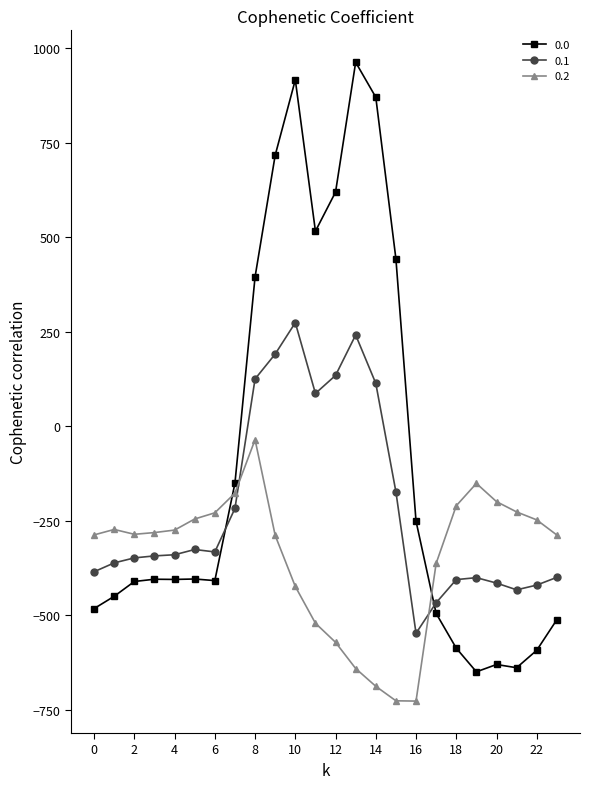

What is the value of the 0.0 point at the 20th from the left?

-649.2